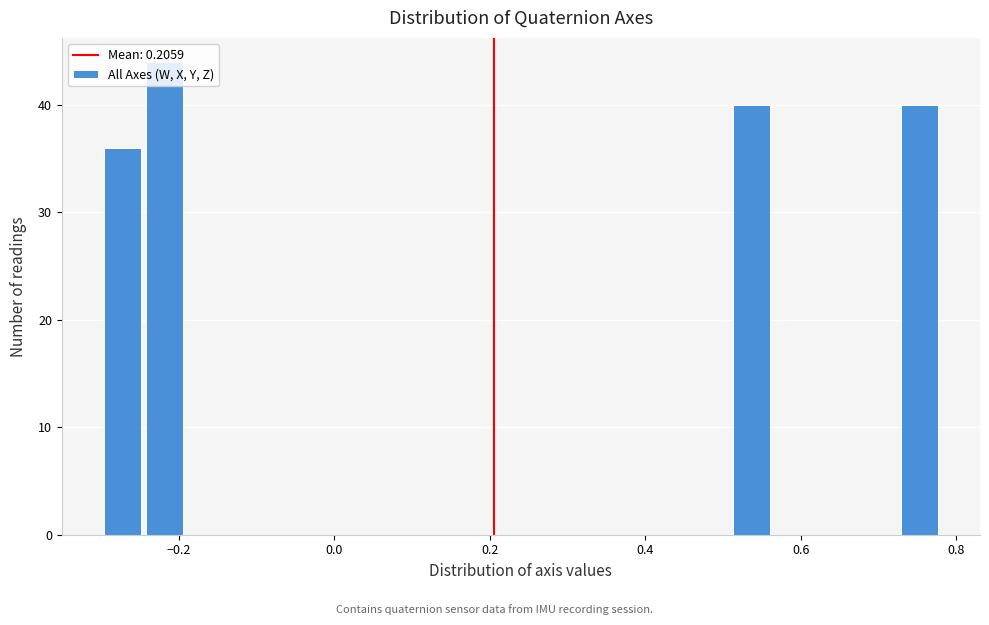

Read against the x-axis, roughly where is the centre of the tallest bar?

-0.22